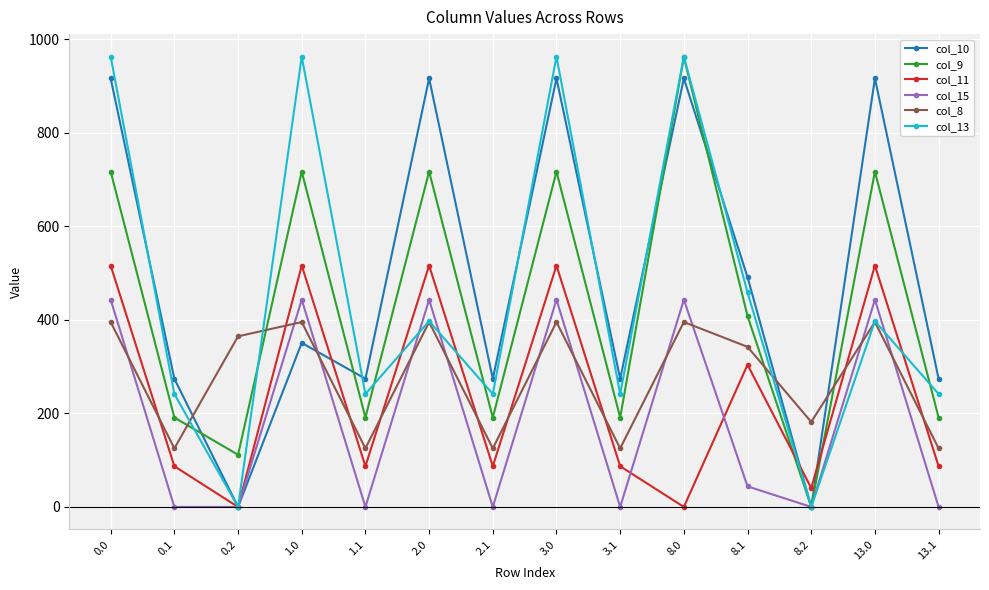

How many intersections are there between col_9 and col_11?

2